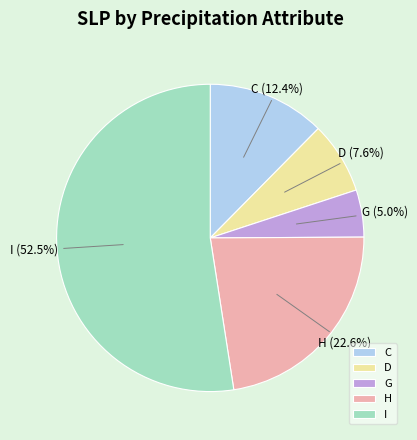

Approximately how many times larger is the value at I compared to H?

2.3